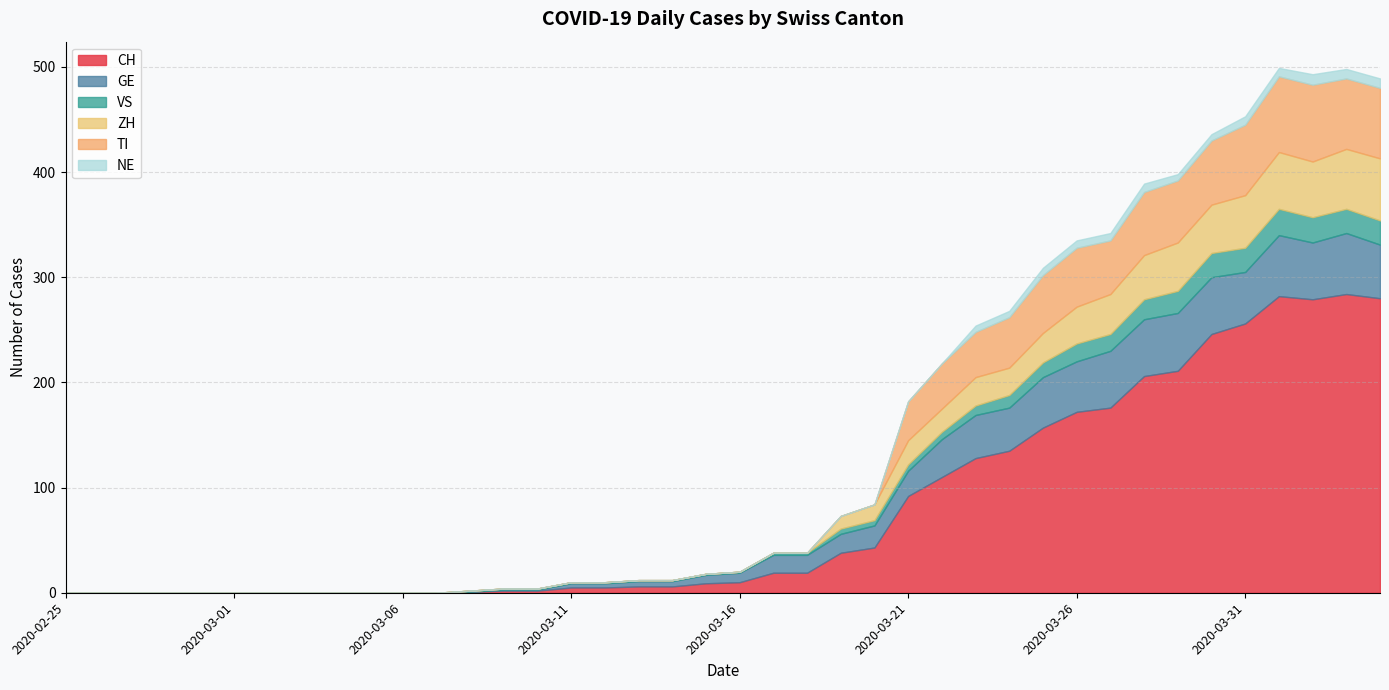

How many series are shown in this chart?

6